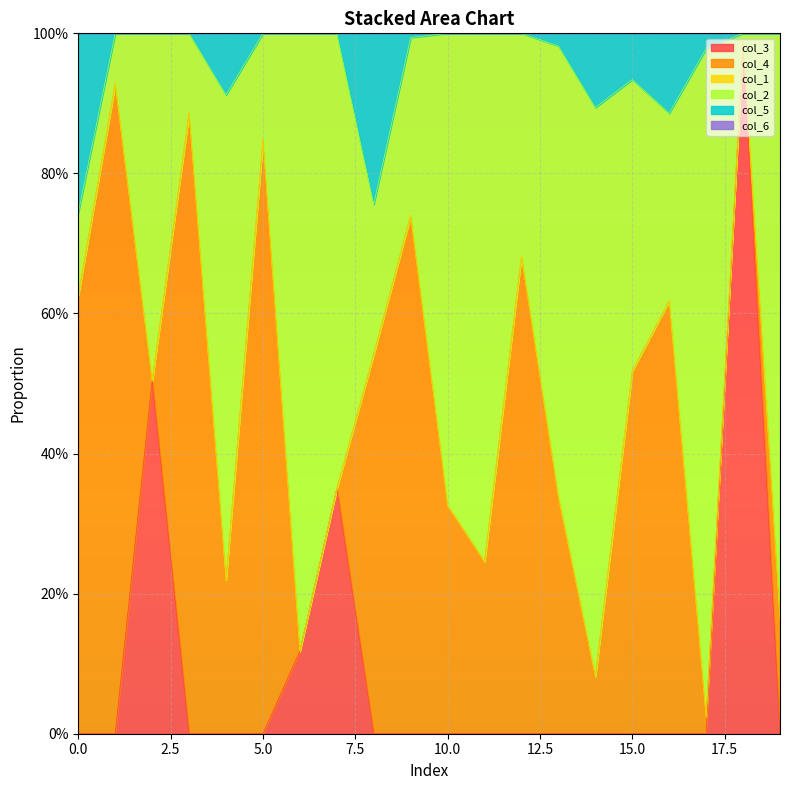

True or false: col_2 and col_6 cross at least once.

False